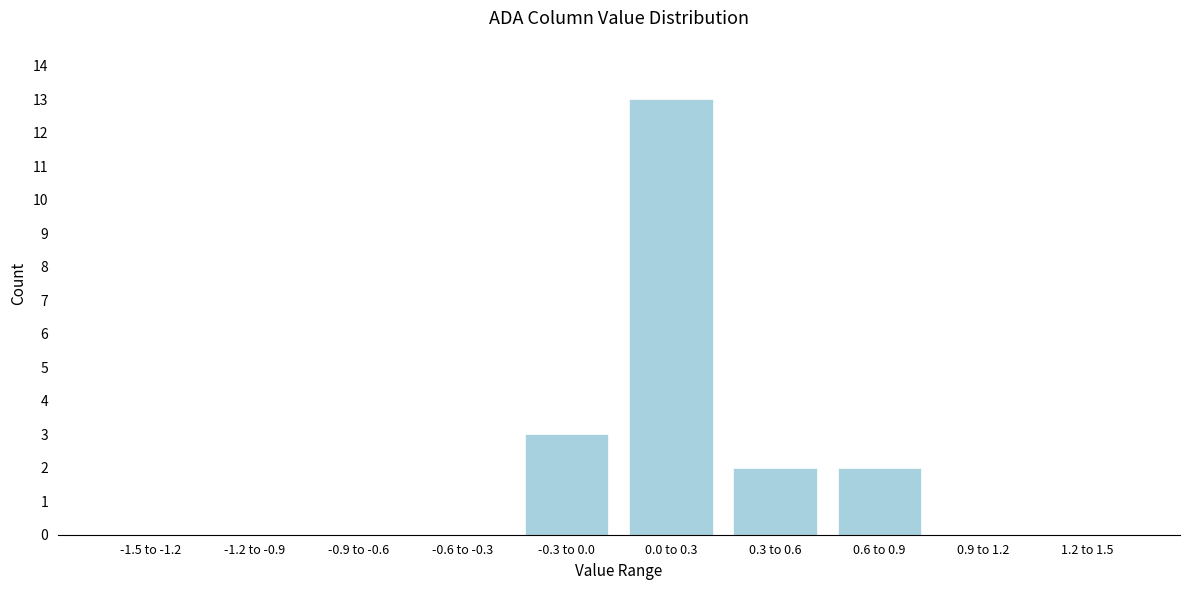

Reading left to right, list all the values displayed in this chart.

-1.5 to -1.2=0	-1.2 to -0.9=0	-0.9 to -0.6=0	-0.6 to -0.3=0	-0.3 to 0.0=3	0.0 to 0.3=13	0.3 to 0.6=2	0.6 to 0.9=2	0.9 to 1.2=0	1.2 to 1.5=0